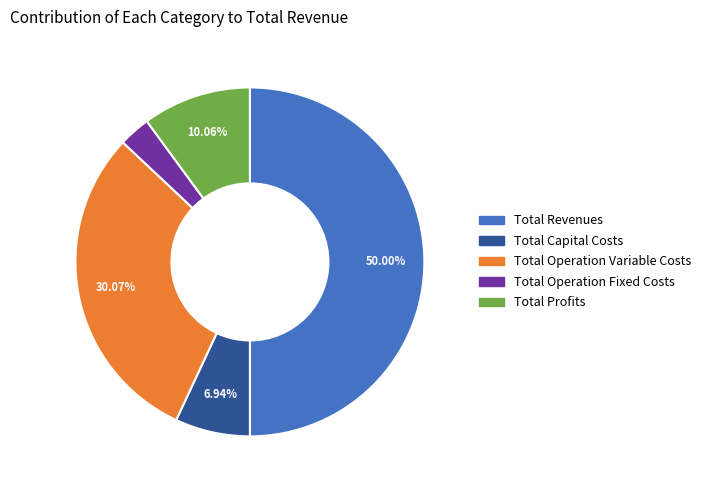

Is the sum of Total Capital Costs and Total Operation Variable Costs greater than half?

No